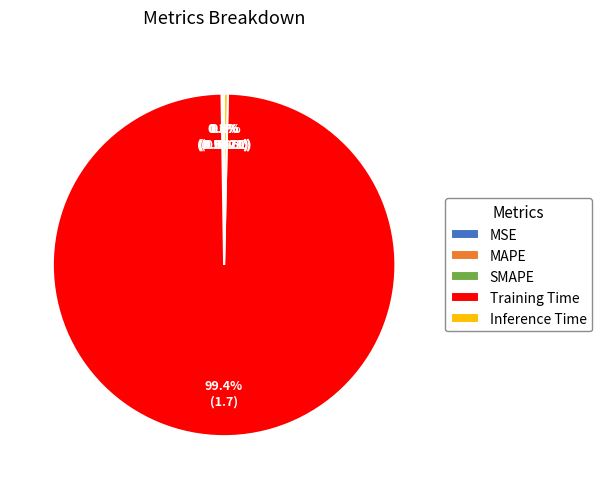

Between Training Time and Inference Time, which is larger?

Training Time